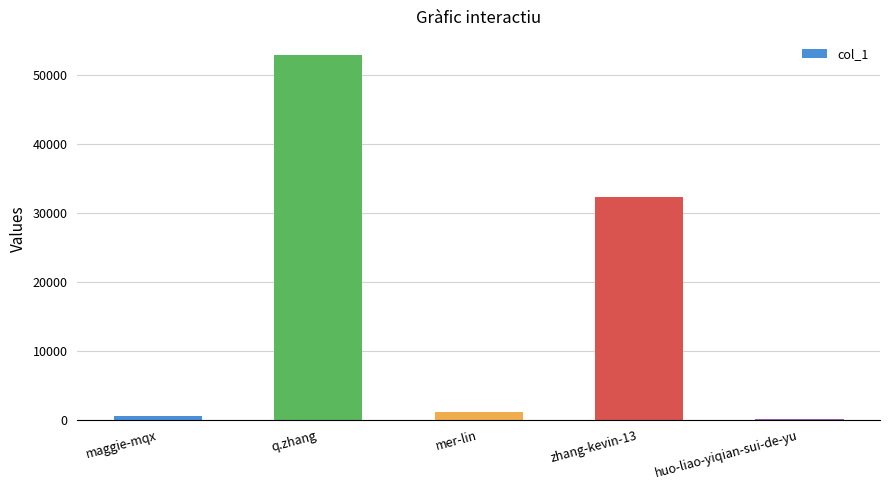

Between q.zhang and mer-lin, which is larger?

q.zhang